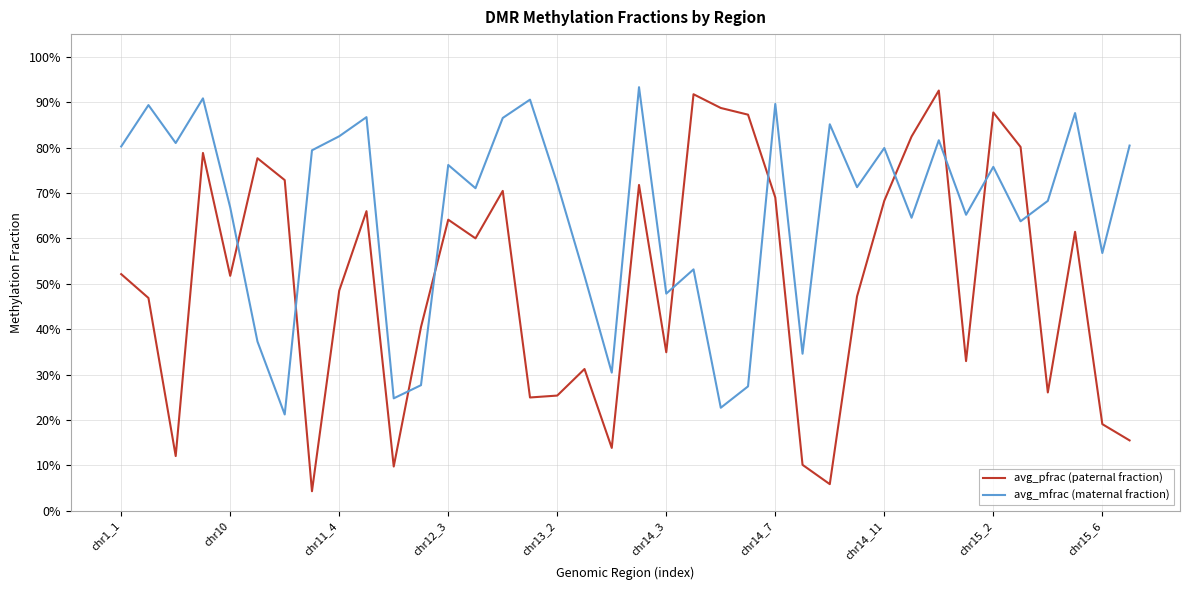

What is the value of the avg_mfrac (maternal fraction) point at the 2nd from the left?

0.9